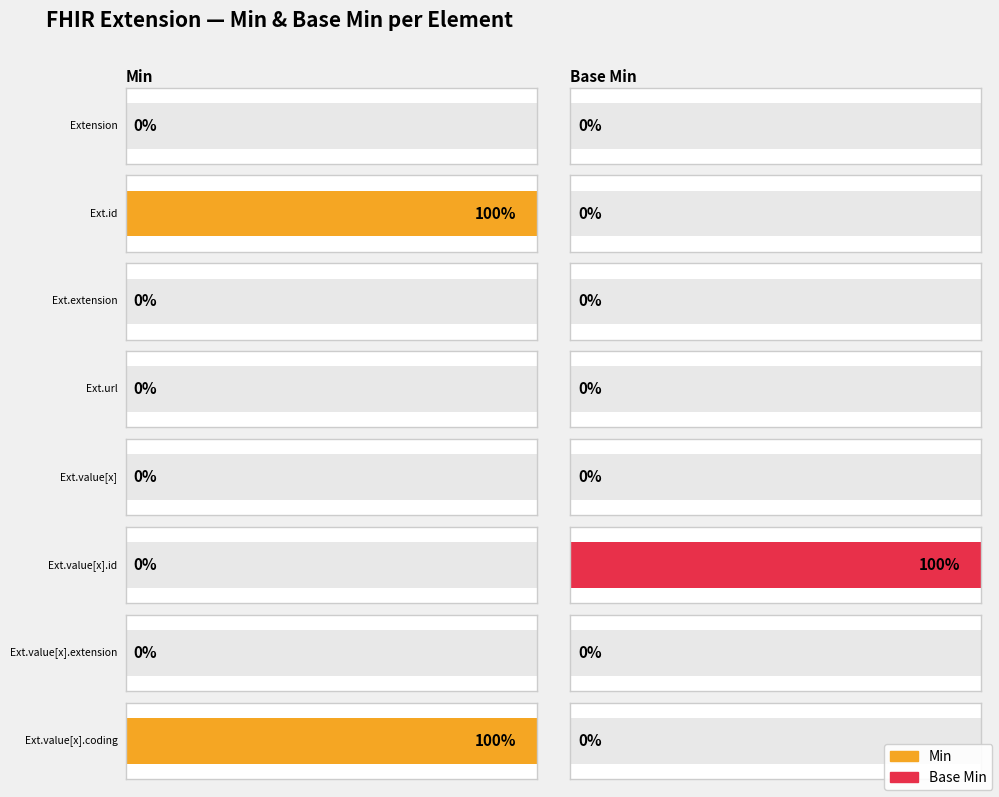

List the series in order of their peak value, lowest first.

Min, Base Min